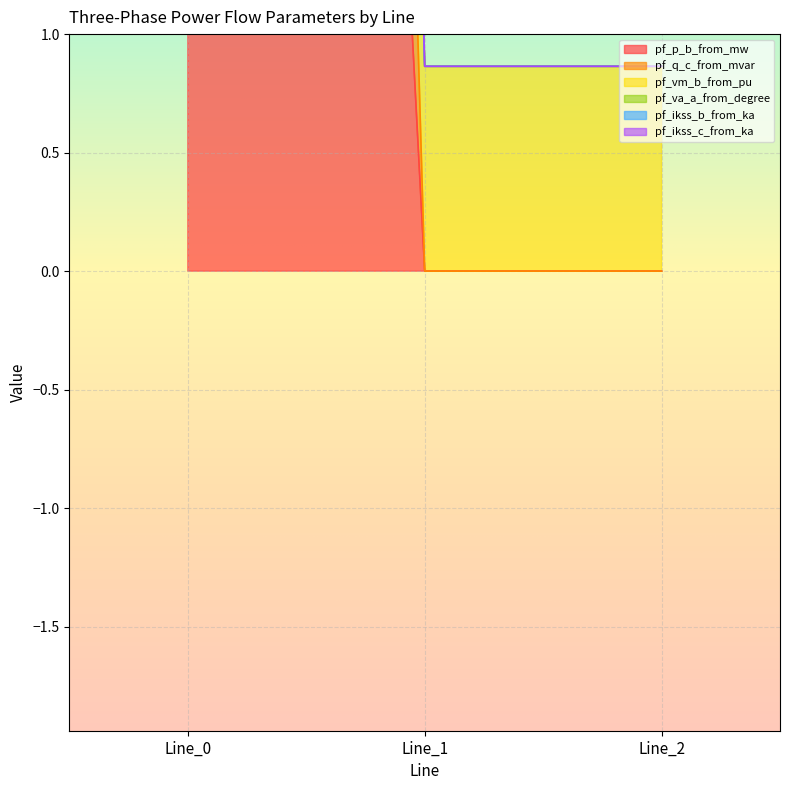

Does the chart display data point markers on the line(s)?

No